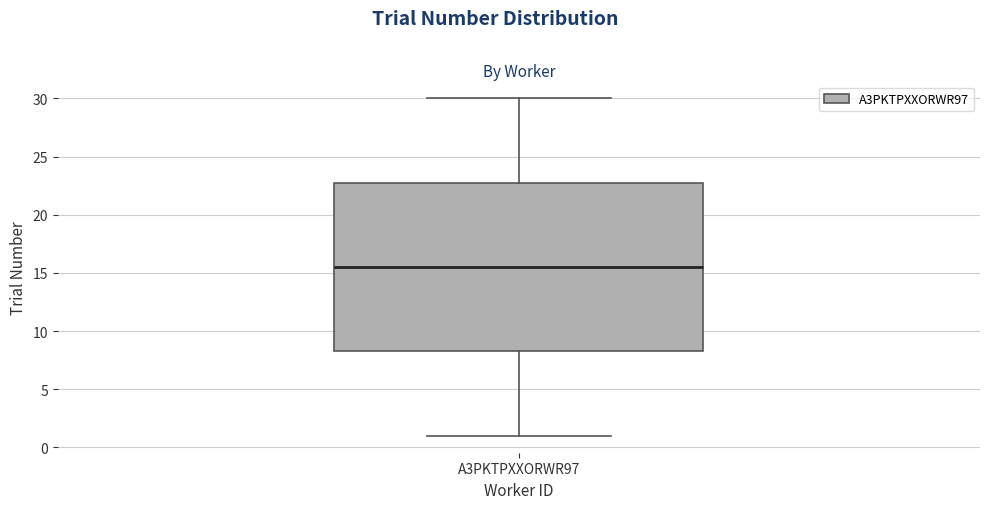

Where is the upper edge of the box for A3PKTPXXORWR97 on the y-axis? The values are not printed on the chart, so give them approximately, as read against the axis.

23.0